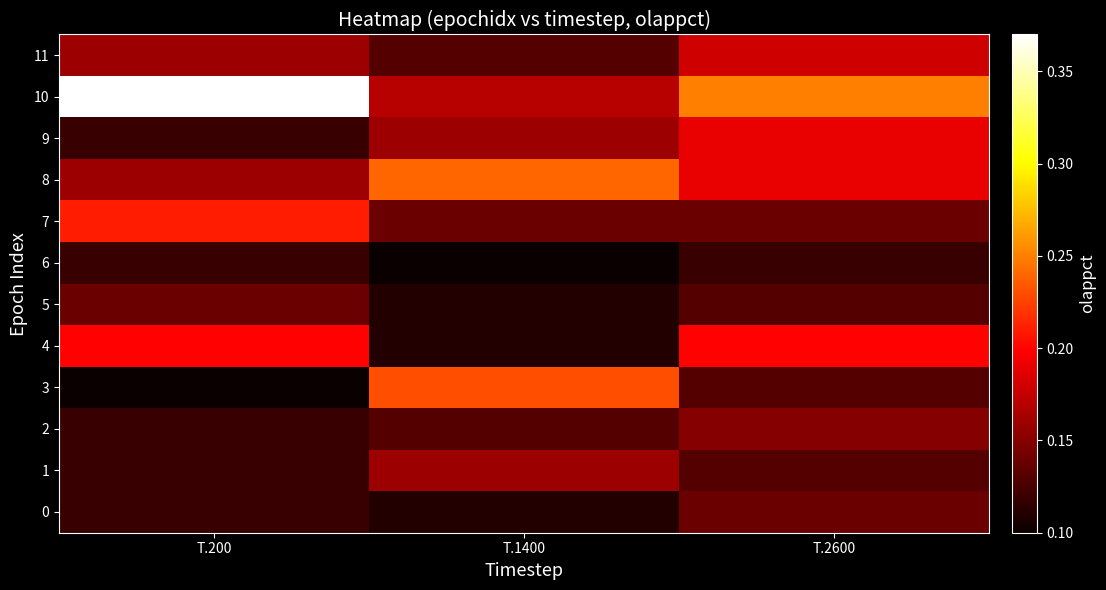

At which category does the chart reach its peak across all series?

T.200